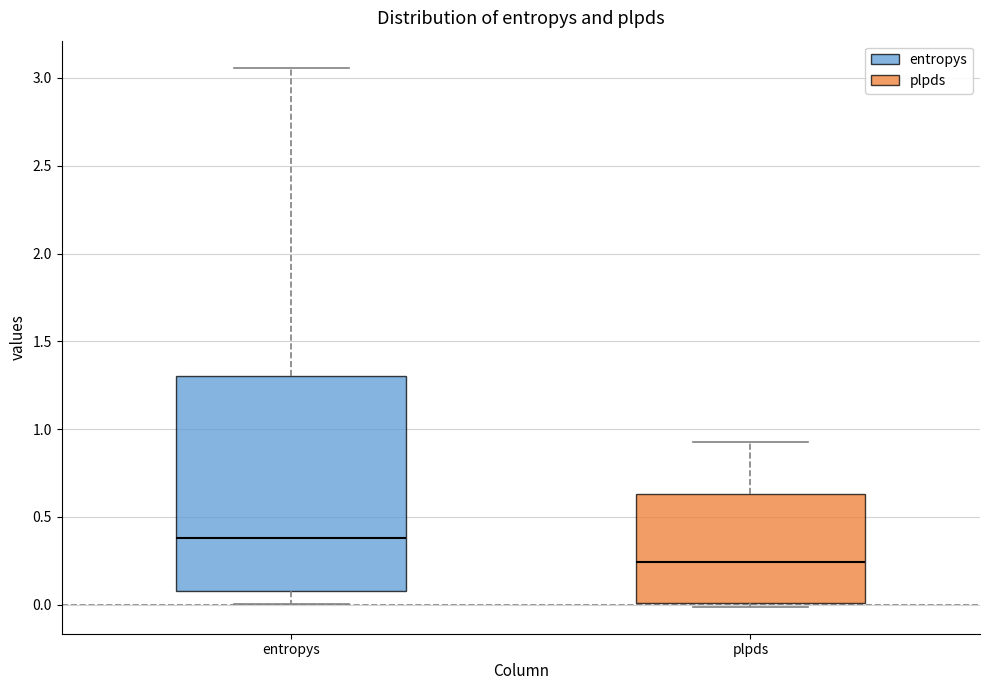

Comparing the boxes themselves (not the whiskers), which one is the tallest?

entropys